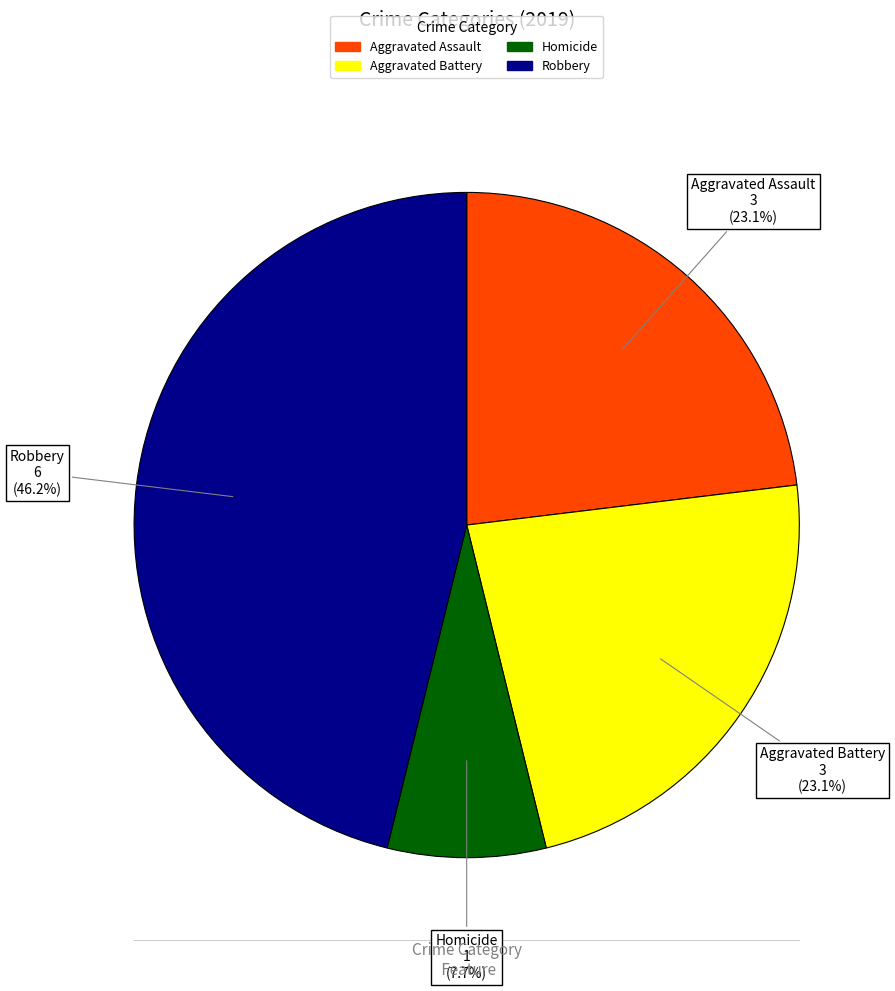

To the nearest percent, what percentage of the pie is Aggravated Battery?

23%